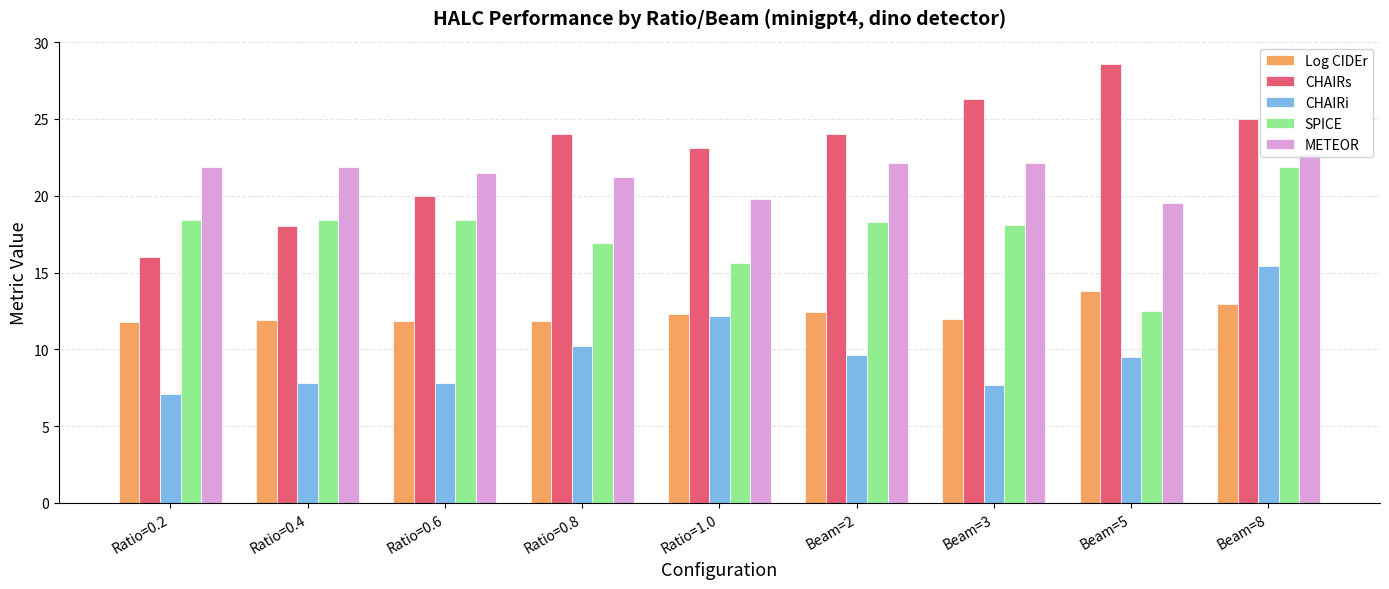

Is the value of METEOR at Beam=3 greater than the value of Log CIDEr at Beam=3?

Yes